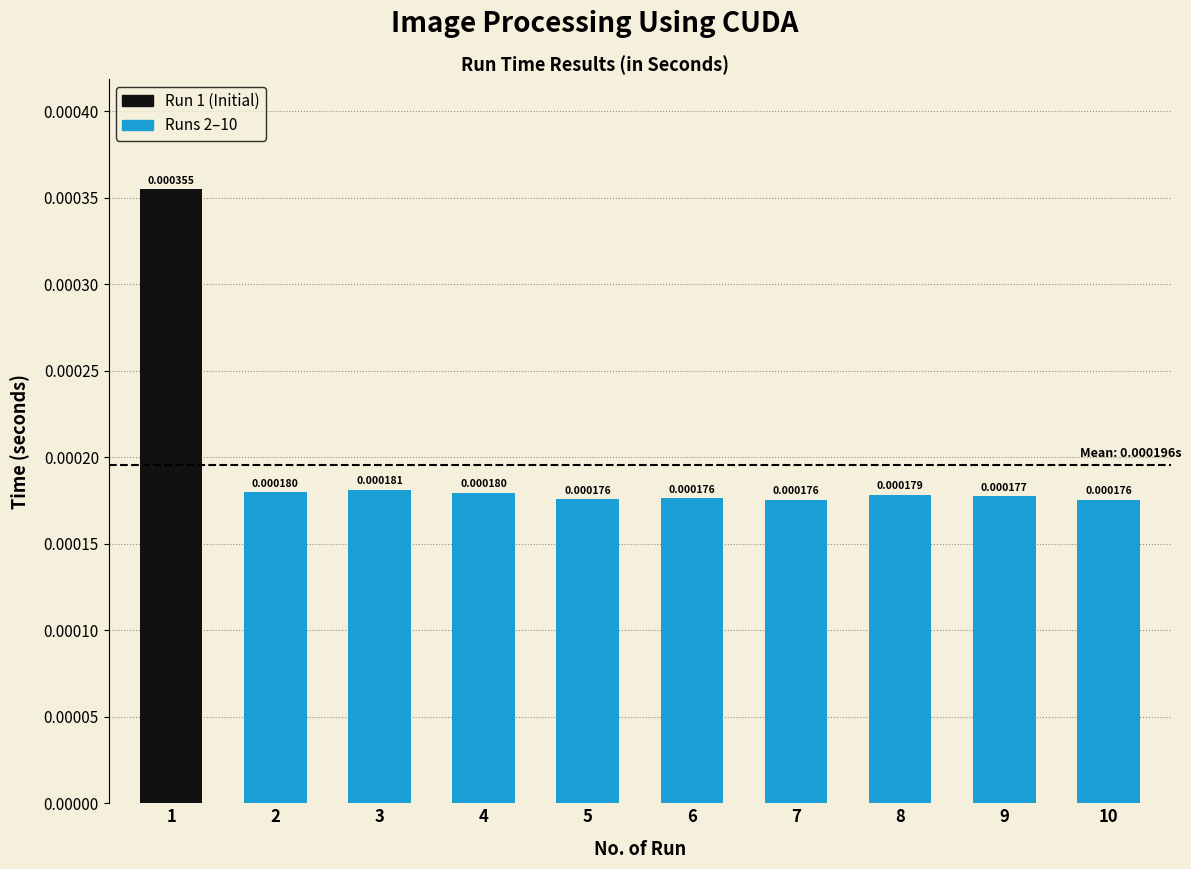

Between 5 and 4, which is larger?

4